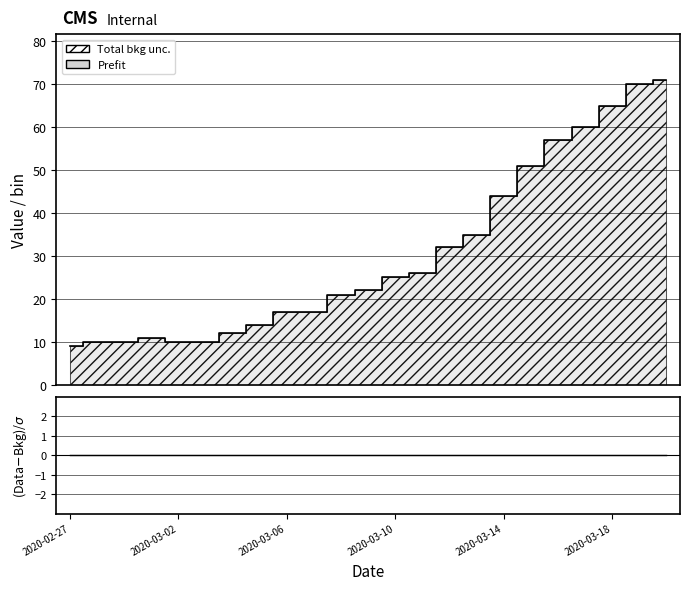

What is the sum of all value values?

699